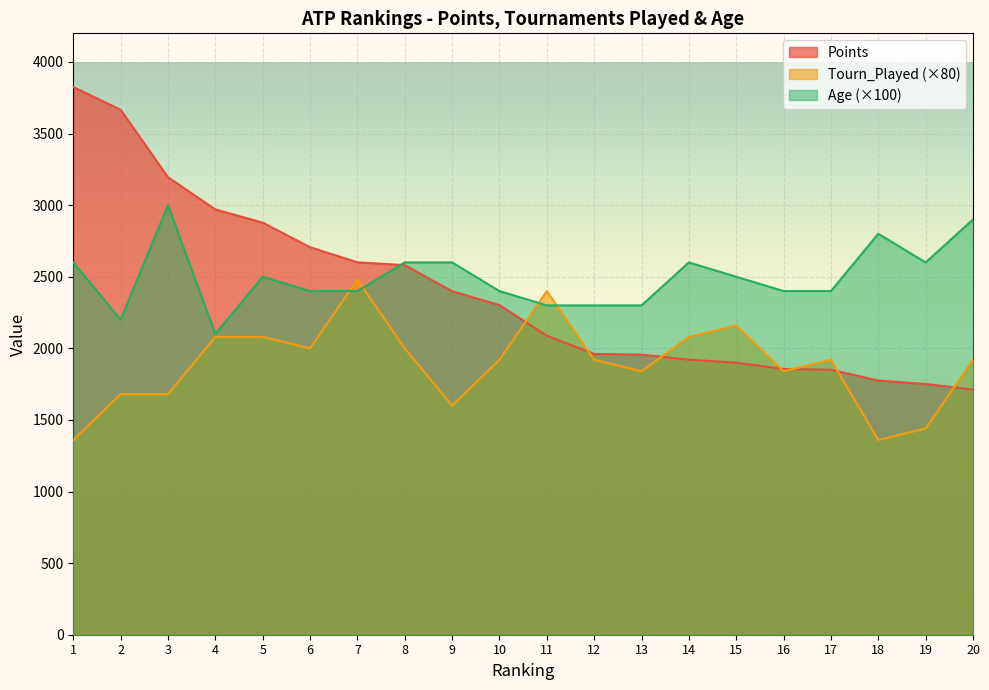

How many intersections are there between Age and Tourn_Played?

4